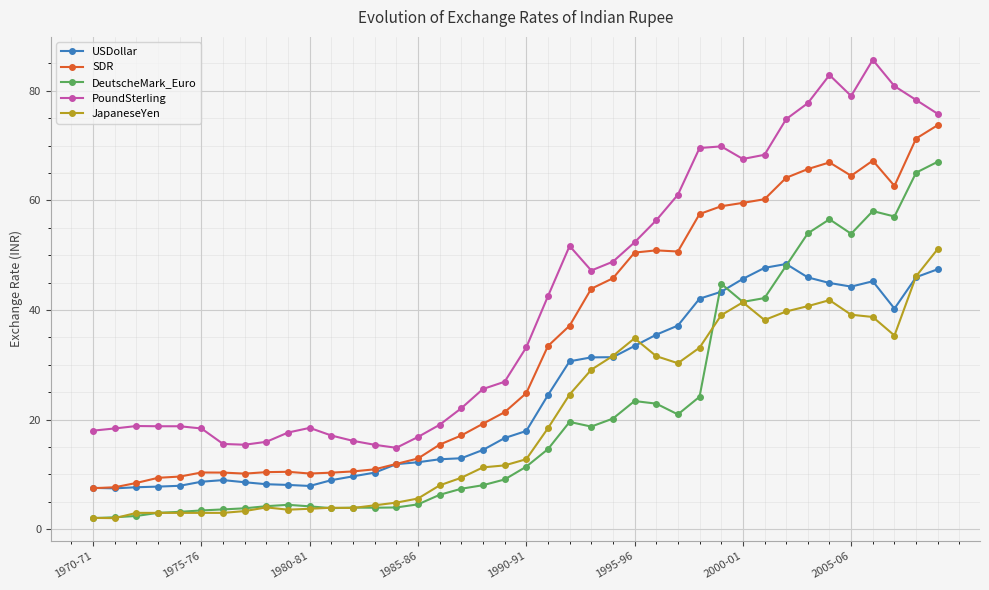

What is the difference between the second highest and minimum values in the PoundSterling series?

68.0